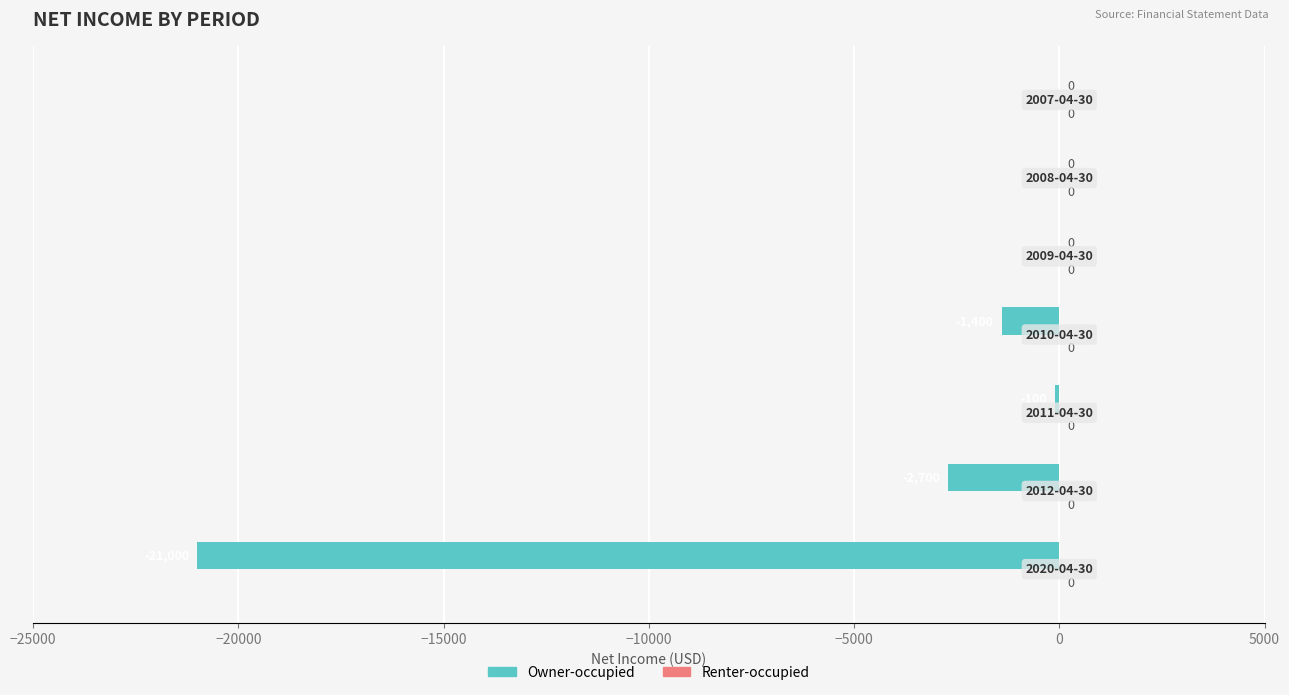

What is the sum of all values?

-25200